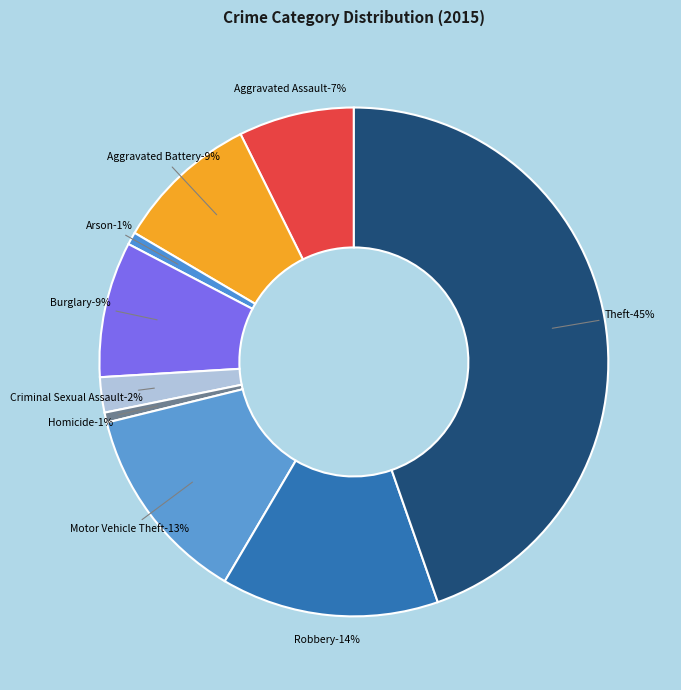

How much of the chart is everything except Homicide?

99.4%